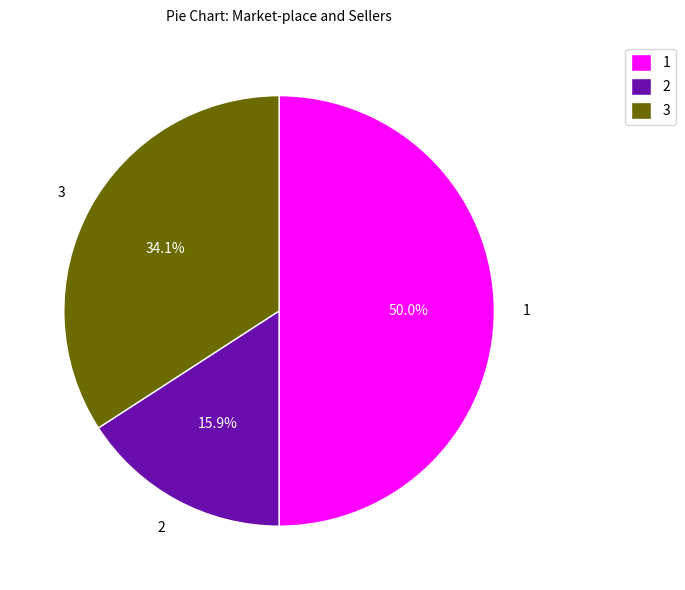

What portion of the pie excludes 3?

65.9%